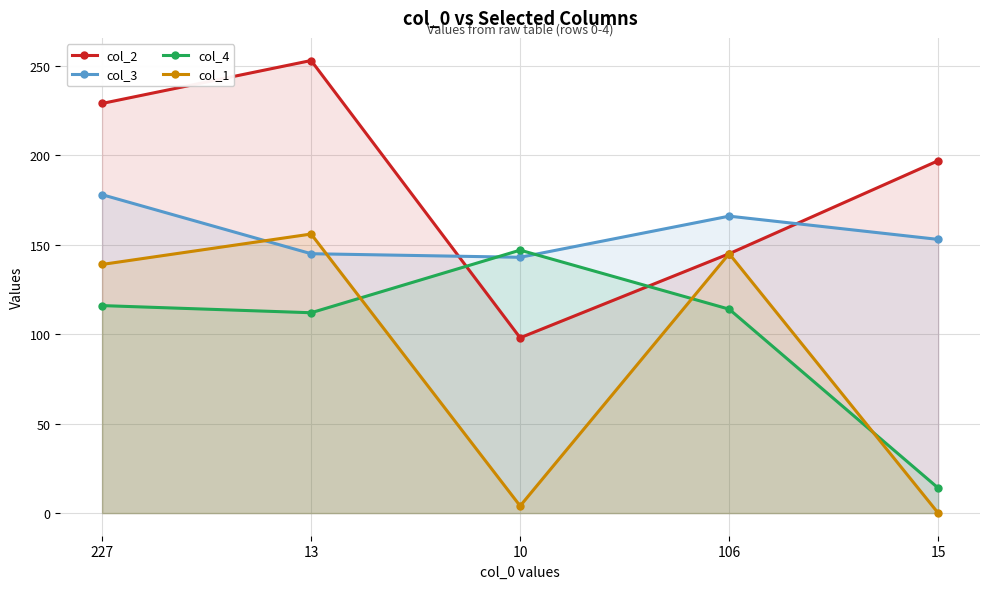

Rank the categories by col_4 value from highest to lowest.

10, 227, 106, 13, 15